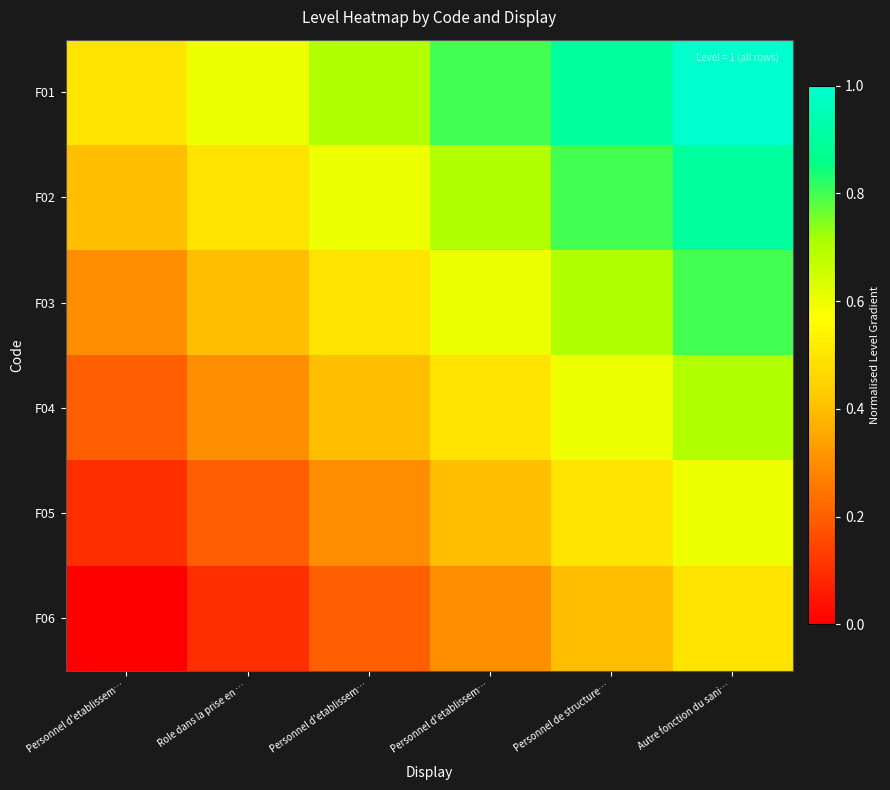

What is the spread (max minus min) of values at Autre fonction du sani…?

0.5